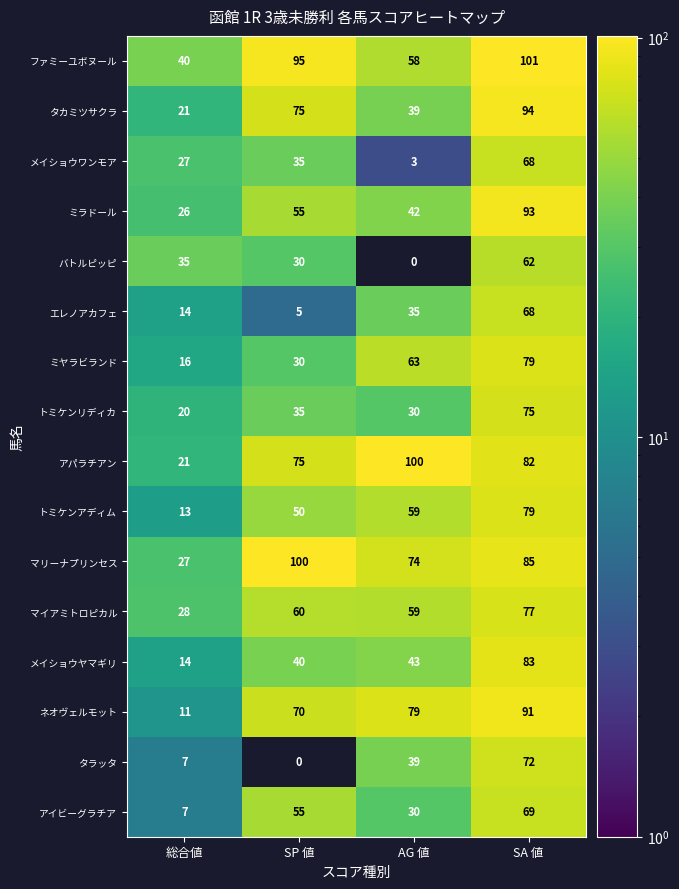

Which series has the largest total across all categories?

ファミーユボヌール